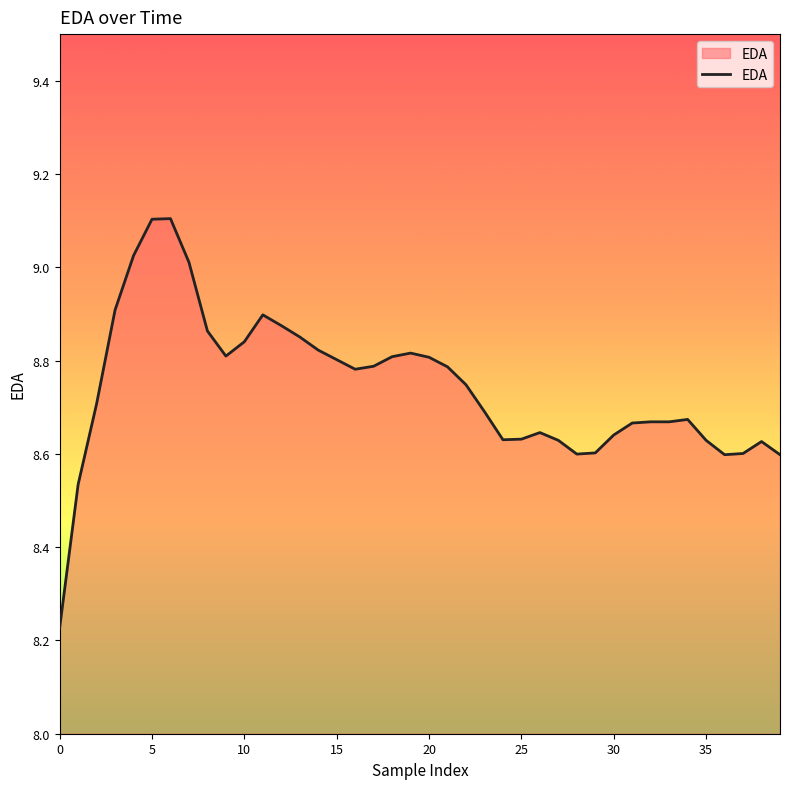

Reading left to right, transcribe all the data shown in this chart.

8.2	8.5	8.7	8.9	9.0	9.1	9.1	9.0	8.9	8.8	8.8	8.9	8.9	8.9	8.8	8.8	8.8	8.8	8.8	8.8	8.8	8.8	8.7	8.7	8.6	8.6	8.6	8.6	8.6	8.6	8.6	8.7	8.7	8.7	8.7	8.6	8.6	8.6	8.6	8.6